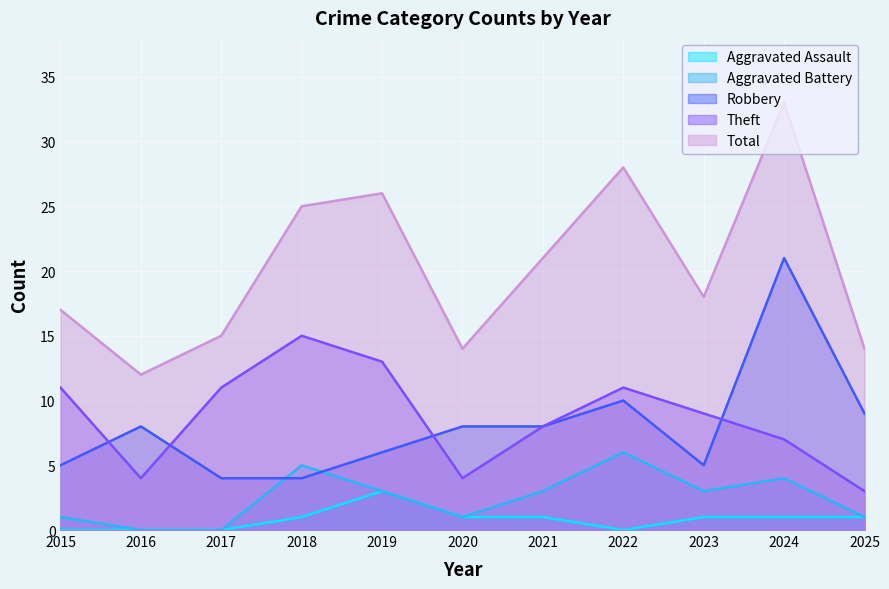

What is the value of the Theft point at the 5th from the left?

13